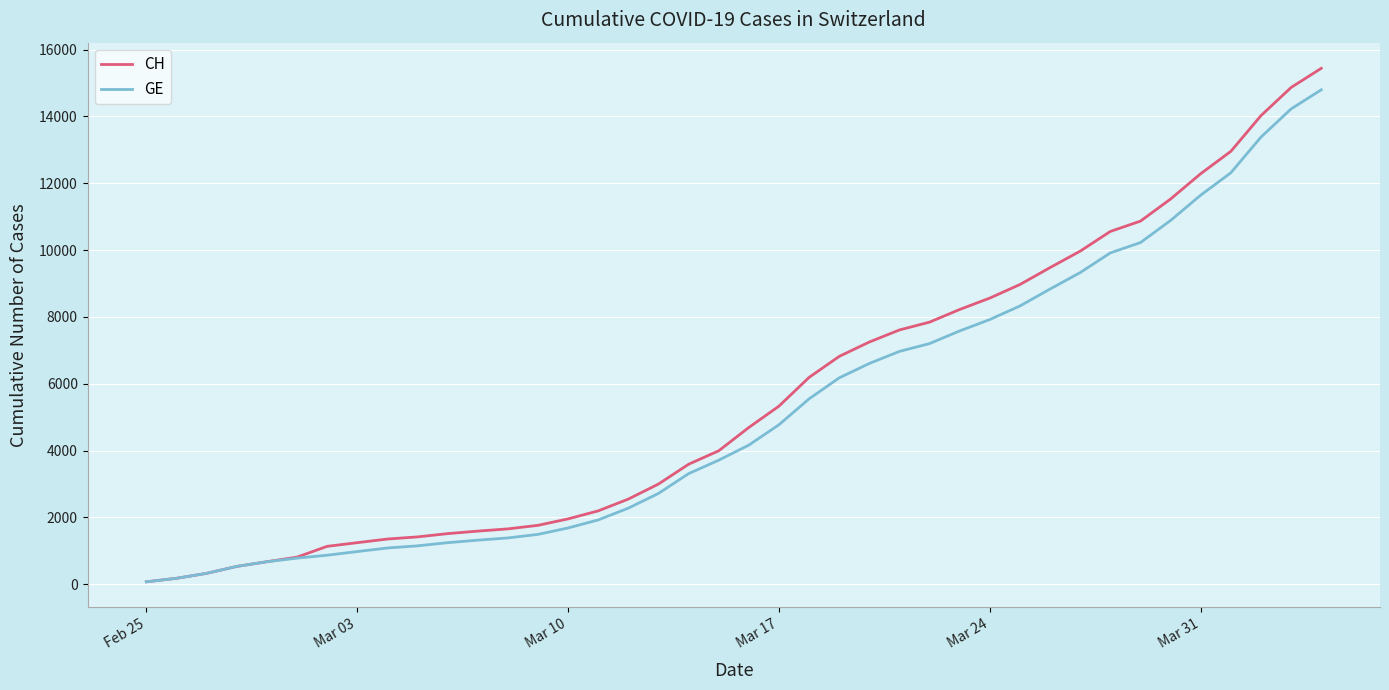

Which series has the largest range (max minus min)?

CH